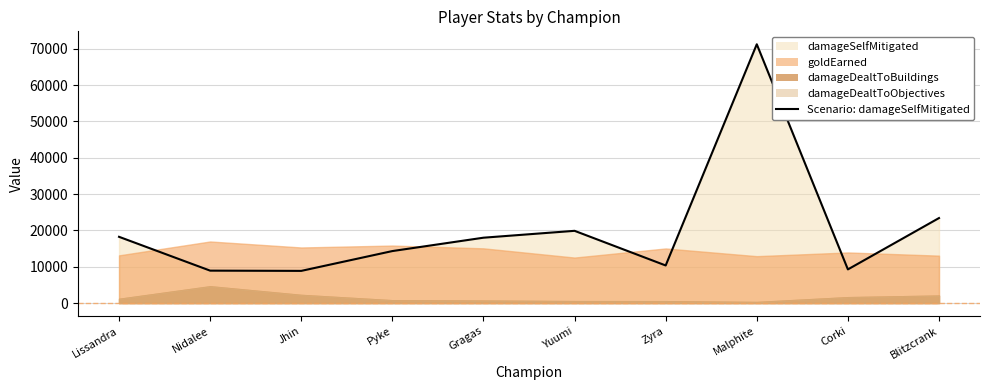

Reading left to right, list all the values displayed in this chart.

Lissandra=18238	Nidalee=8926	Jhin=8858	Pyke=14313	Gragas=17994	Yuumi=19887	Zyra=10350	Malphite=71245	Corki=9266	Blitzcrank=23404